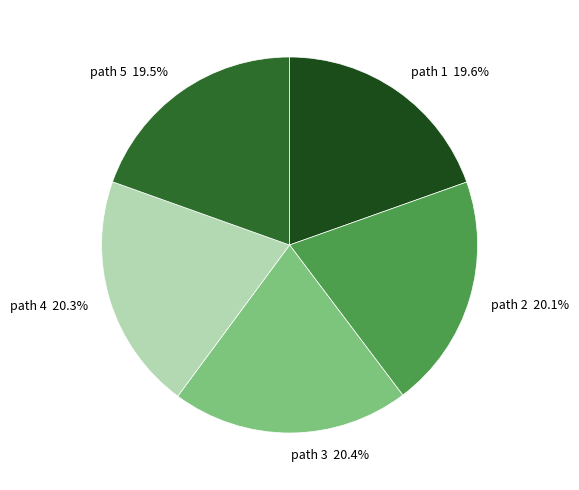

Does path 3 20.4% account for over 50% of the chart?

No